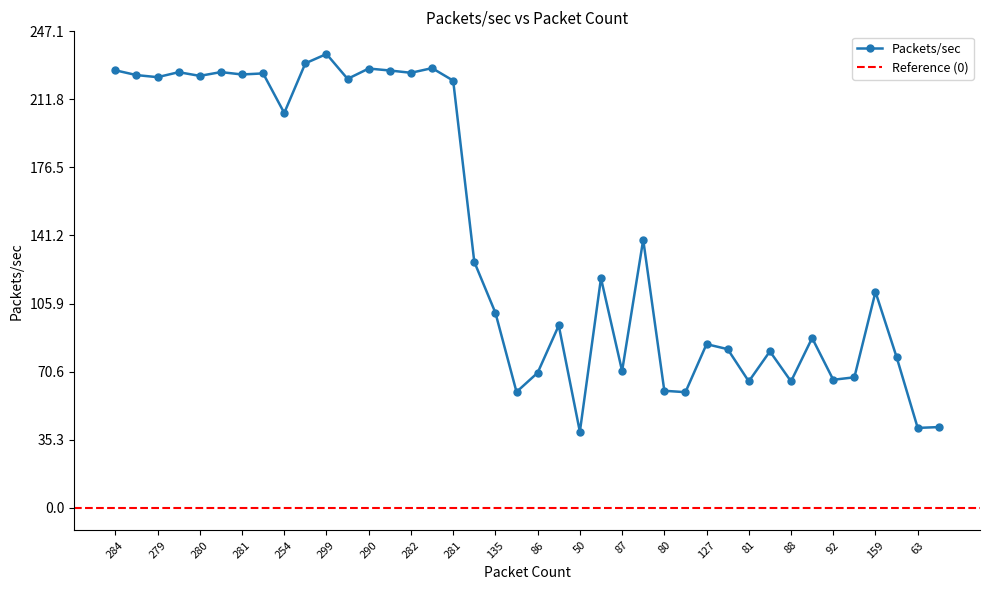

What is the ratio of the value at 280 to the value at 282?

1.0